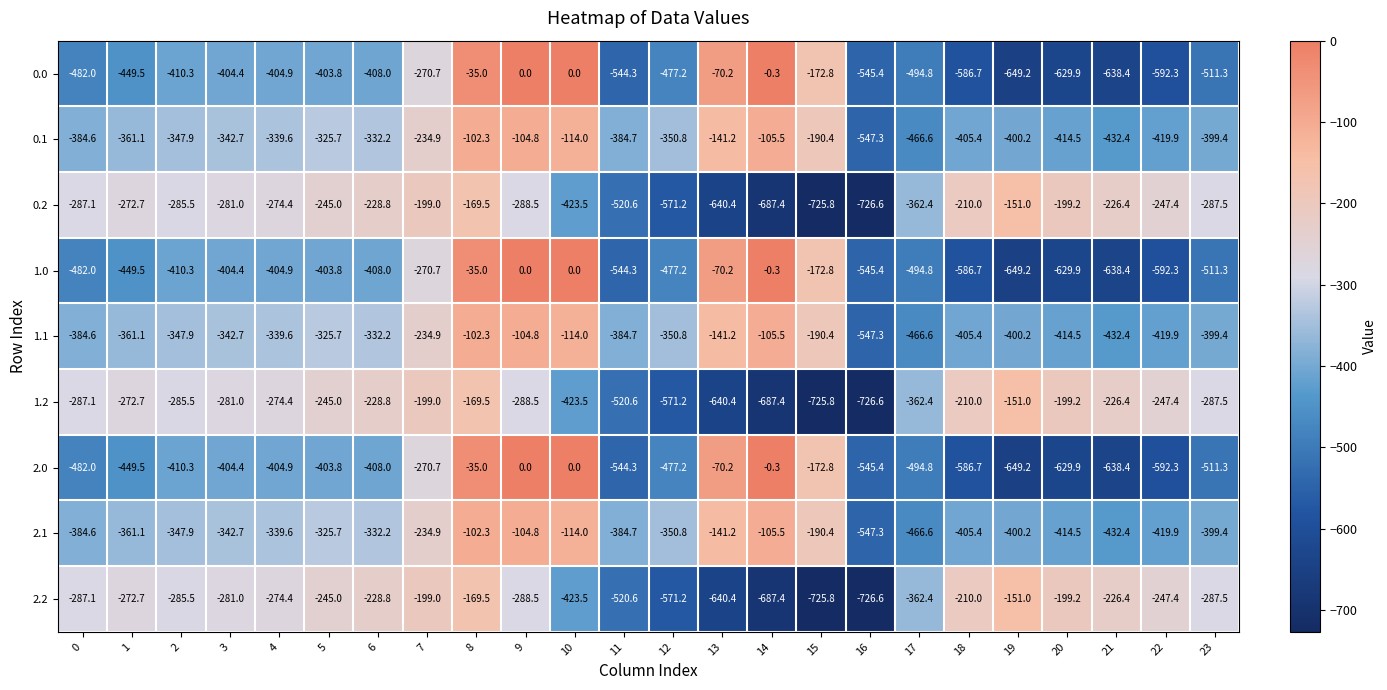

What is the spread (max minus min) of values at 5?

158.8